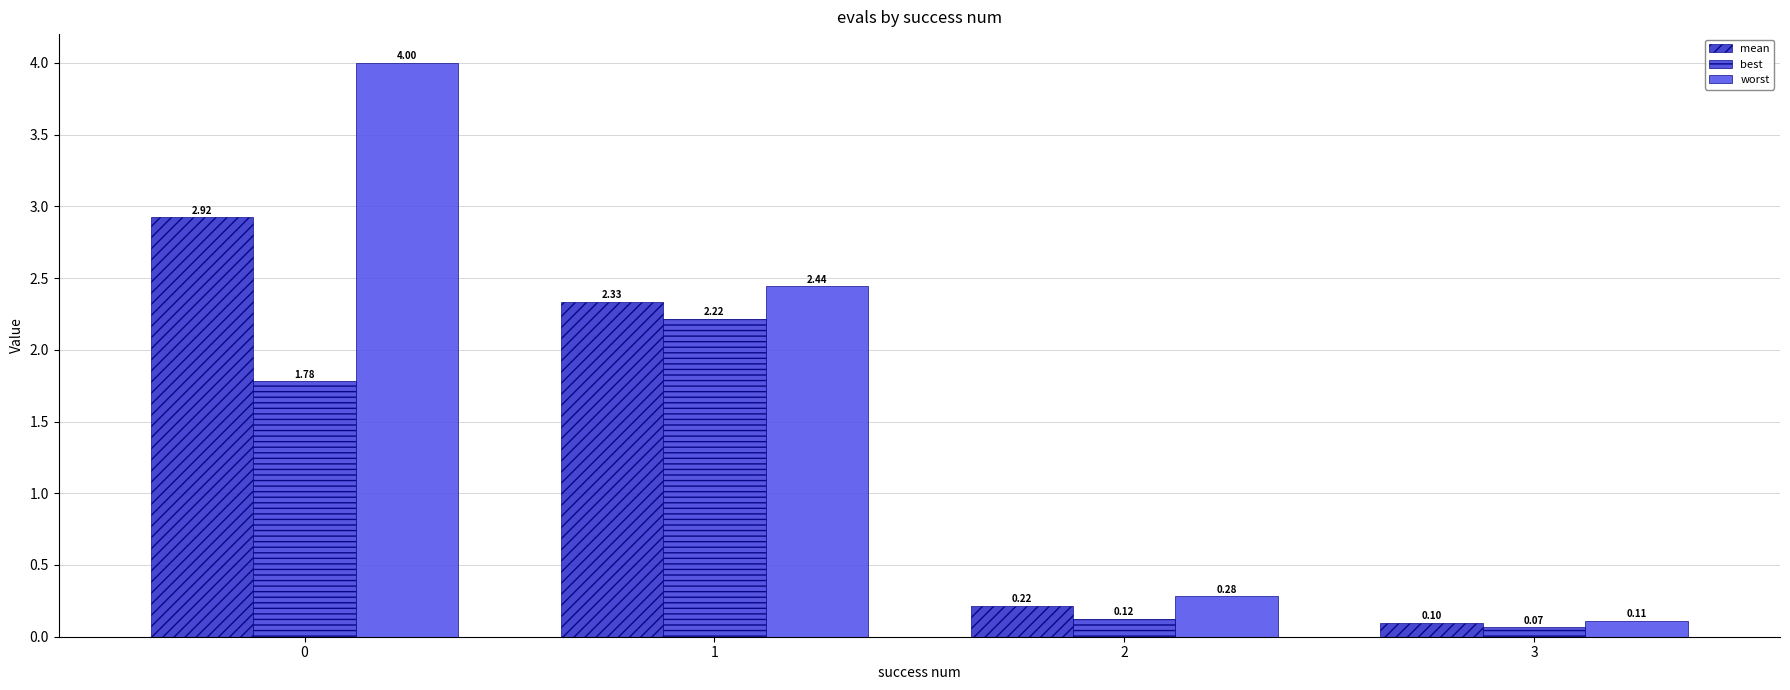

Are the bars grouped side by side (vs. stacked)?

Yes